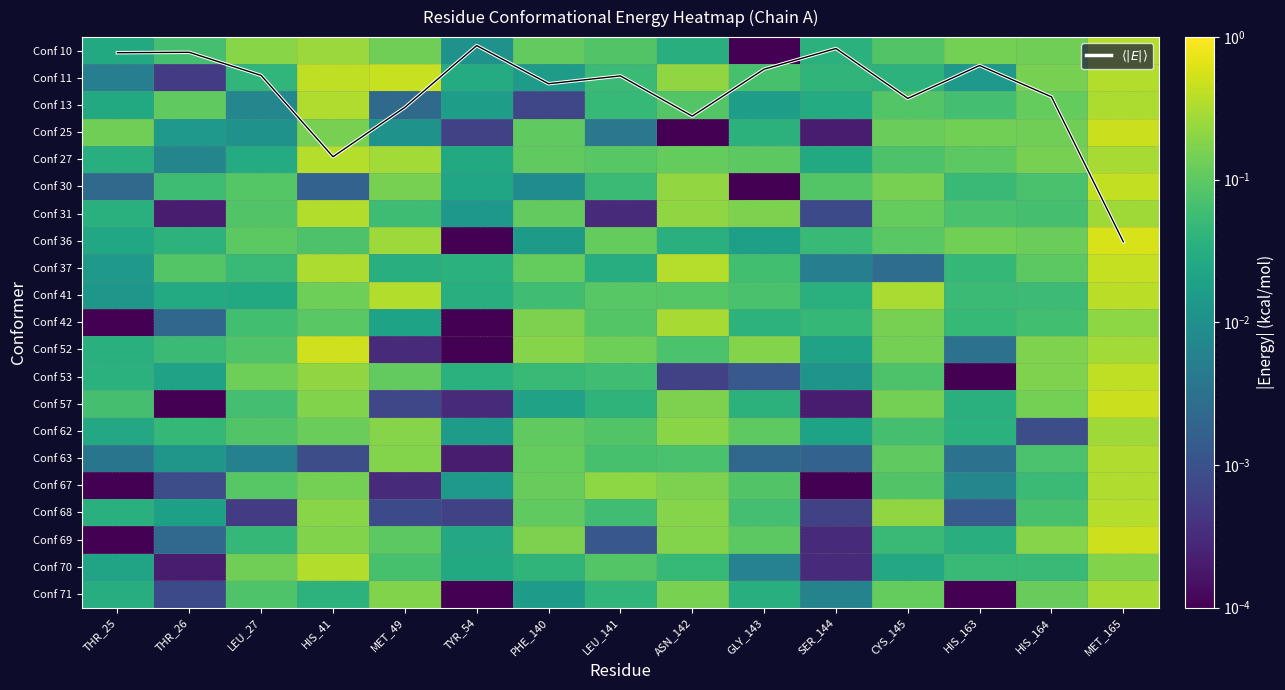

List the series in order of their peak value, lowest first.

Conf 62, Conf 71, Conf 42, Conf 67, Conf 13, Conf 63, Conf 70, Conf 31, Conf 10, Conf 27, Conf 68, Conf 41, Conf 53, Conf 30, Conf 37, Conf 11, Conf 57, Conf 25, Conf 69, Conf 52, Conf 36, $\langle |E| \rangle$